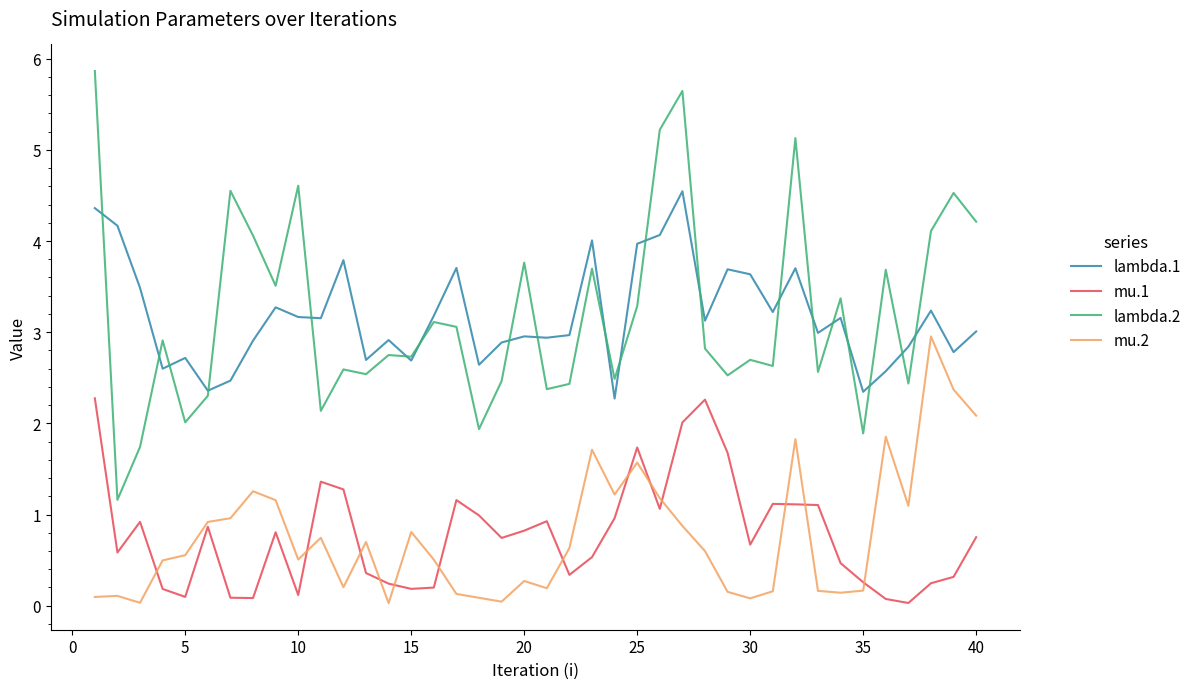

True or false: lambda.2 and mu.2 intersect in this chart.

False